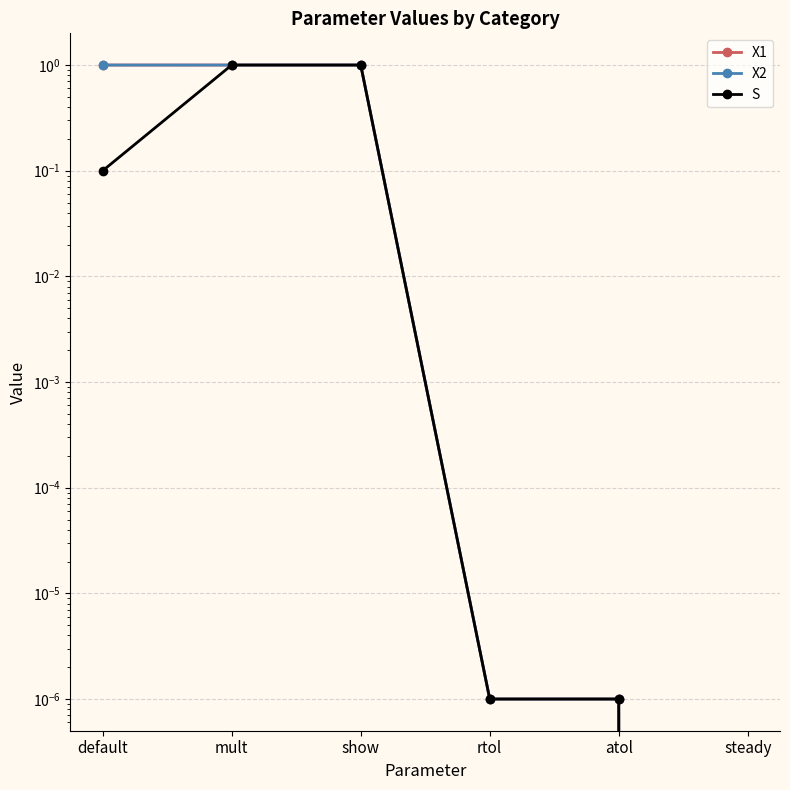

Reading left to right, extract all data points from this chart.

X1: default=1.0	mult=1.0	show=1.0	rtol=0.0	atol=0.0	steady=0.0
X2: default=1.0	mult=1.0	show=1.0	rtol=0.0	atol=0.0	steady=0.0
S: default=0.1	mult=1.0	show=1.0	rtol=0.0	atol=0.0	steady=0.0